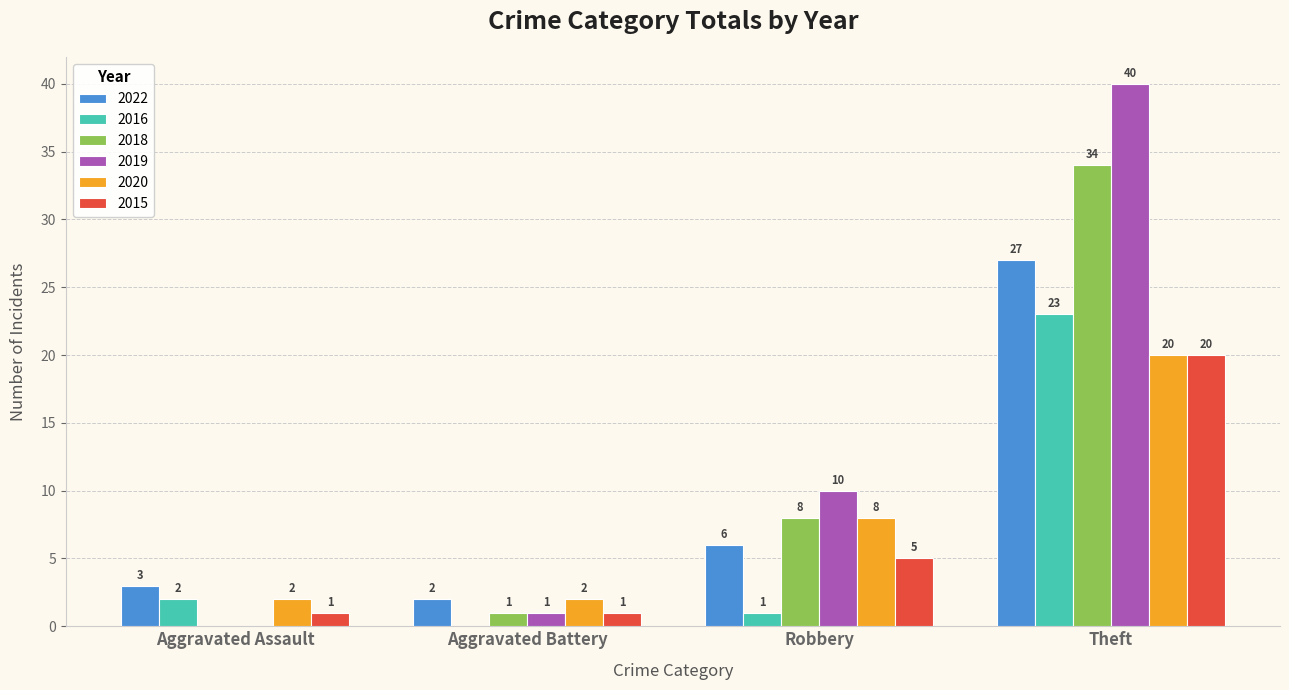

What is the sum of all 2019 values?

51